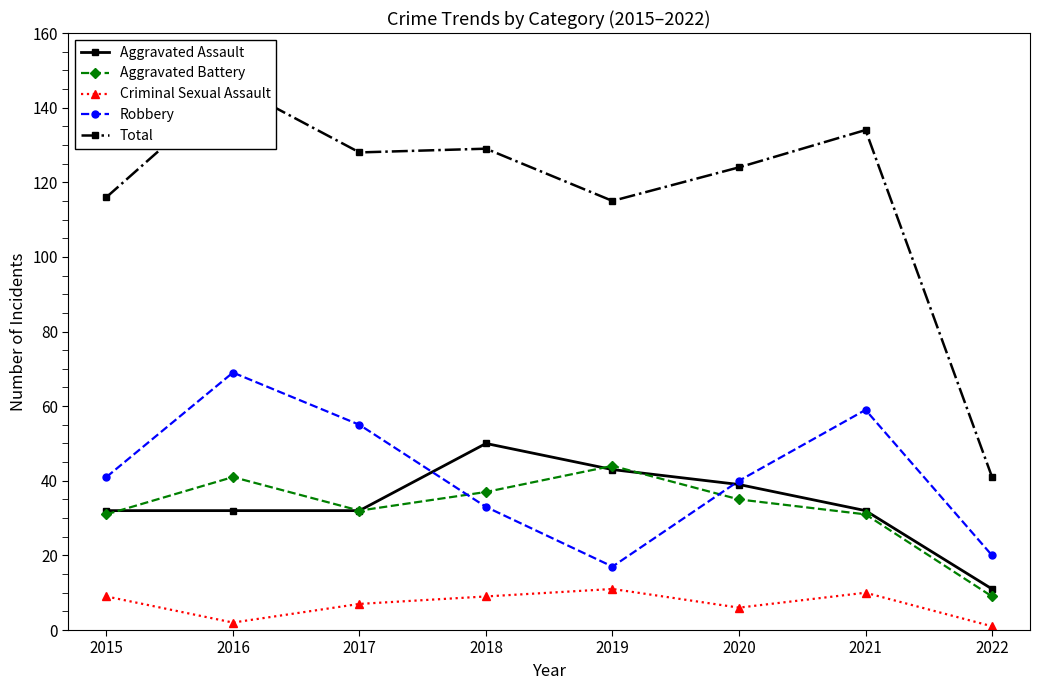

Which has a higher value, 2019 or 2018?

2018